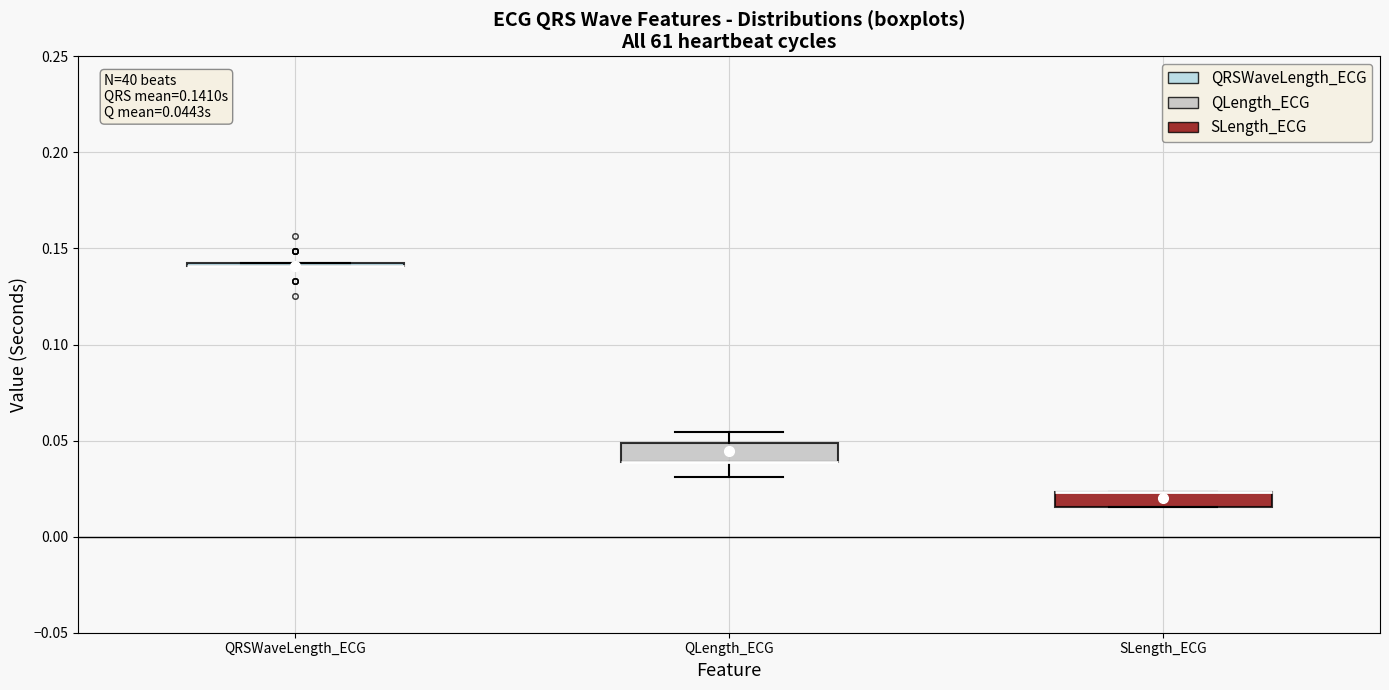

Where is the upper edge of the box for QRSWaveLength_ECG on the y-axis? The values are not printed on the chart, so give them approximately, as read against the axis.

0.145